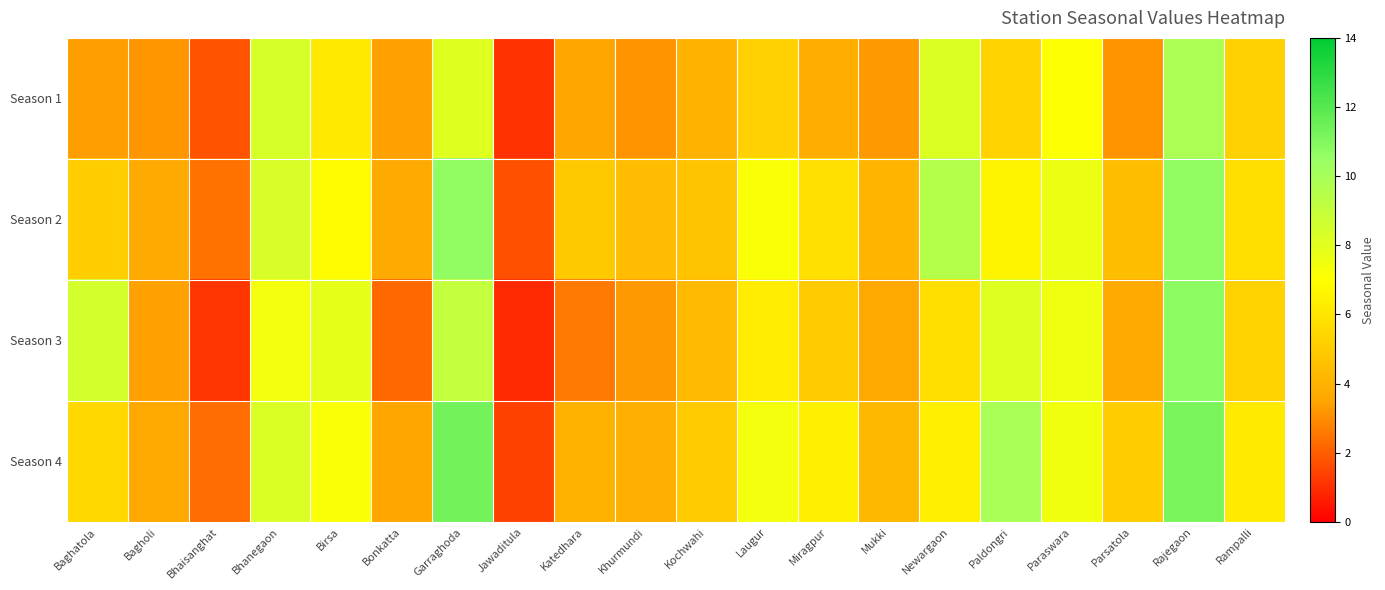

Reading right to left, list all the values displayed in this chart.

Season 1: Rampalli=5.2	Rajegaon=9.8	Parsatola=3.2	Paraswara=7.1	Paldongri=5.3	Newargaon=8.2	Mukki=3.2	Miragpur=3.8	Laugur=5.2	Kochwahi=4.0	Khurmundi=3.1	Katedhara=3.5	Jawaditula=1.1	Garraghoda=8.1	Bonkatta=3.4	Birsa=6.1	Bhanegaon=8.4	Bhaisanghat=1.8	Bagholi=3.2	Baghatola=3.3
Season 2: Rampalli=5.7	Rajegaon=10.7	Parsatola=4.5	Paraswara=7.7	Paldongri=6.6	Newargaon=9.6	Mukki=4.1	Miragpur=5.8	Laugur=7.2	Kochwahi=4.7	Khurmundi=4.4	Katedhara=4.9	Jawaditula=1.7	Garraghoda=10.6	Bonkatta=3.7	Birsa=6.9	Bhanegaon=8.3	Bhaisanghat=2.4	Bagholi=3.7	Baghatola=5.0
Season 3: Rampalli=5.2	Rajegaon=10.8	Parsatola=3.7	Paraswara=7.5	Paldongri=8.1	Newargaon=5.7	Mukki=3.6	Miragpur=5.0	Laugur=6.2	Kochwahi=4.3	Khurmundi=3.3	Katedhara=2.6	Jawaditula=0.9	Garraghoda=9.1	Bonkatta=2.2	Birsa=7.8	Bhanegaon=7.4	Bhaisanghat=1.1	Bagholi=3.4	Baghatola=8.5
Season 4: Rampalli=6.2	Rajegaon=11.2	Parsatola=5.0	Paraswara=7.5	Paldongri=9.9	Newargaon=6.4	Mukki=4.2	Miragpur=6.4	Laugur=7.4	Kochwahi=5.0	Khurmundi=3.9	Katedhara=4.0	Jawaditula=1.4	Garraghoda=11.3	Bonkatta=3.5	Birsa=7.2	Bhanegaon=8.3	Bhaisanghat=2.3	Bagholi=3.6	Baghatola=5.5